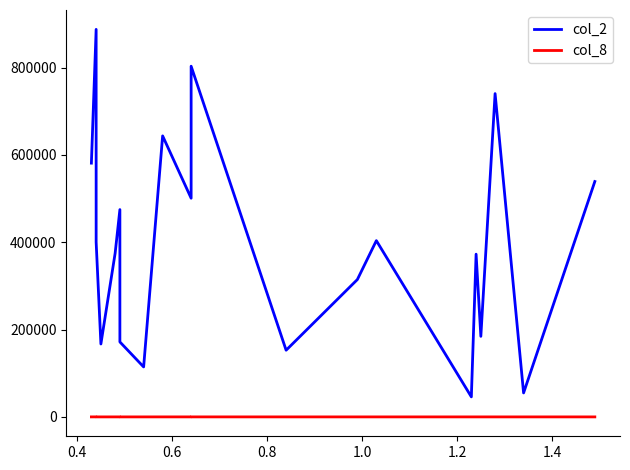

What is the difference between the second highest and second lowest values in the col_2 series?

748380